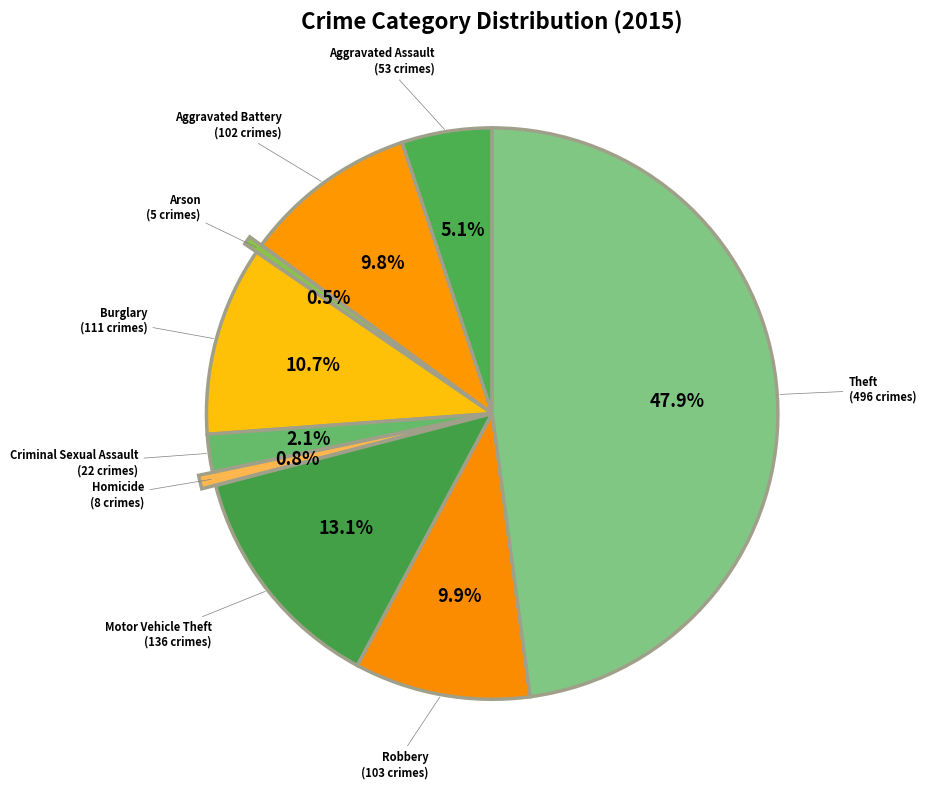

Is there a majority slice in this chart?

No